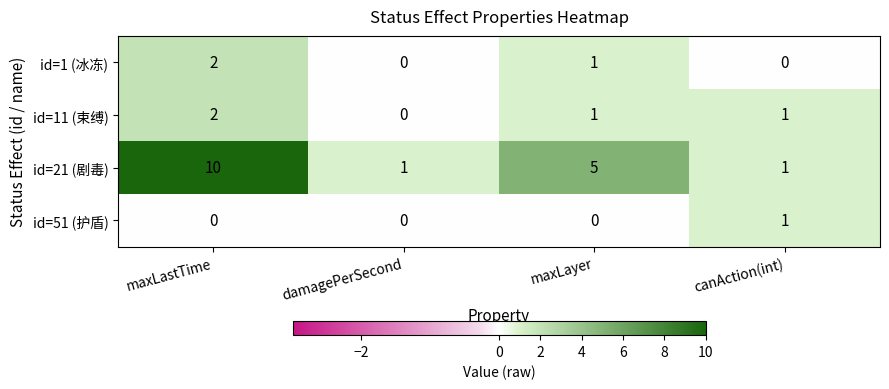

What is the spread (max minus min) of values at damagePerSecond?

1